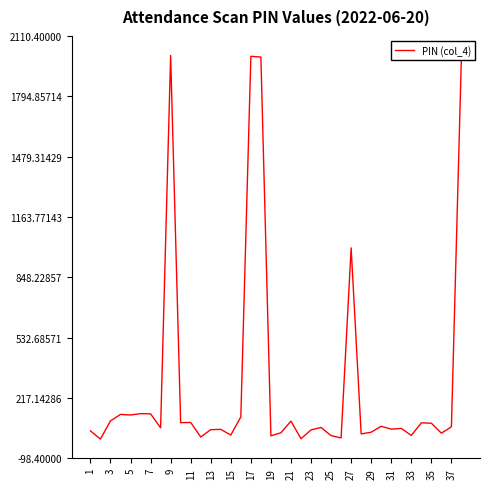

What is the smallest value displayed?

2